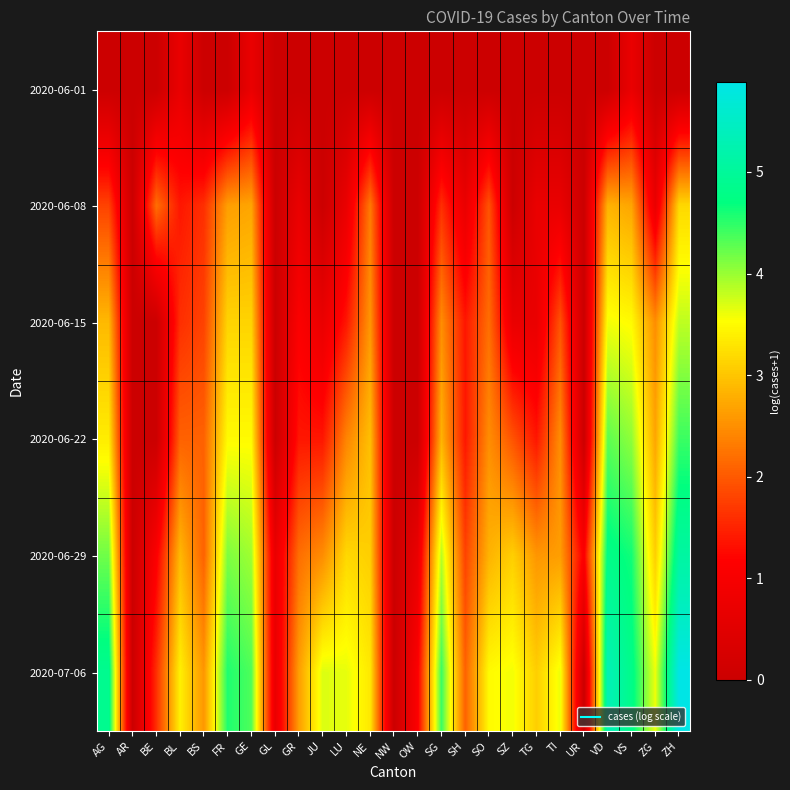

Reading left to right, list all the values displayed in this chart.

2020-06-01: AG=0.0	AR=0.0	BE=0.0	BL=0.7	BS=0.0	FR=0.0	GE=0.7	GL=0.0	GR=0.0	JU=0.0	LU=0.0	NE=0.0	NW=0.0	OW=0.0	SG=0.0	SH=0.0	SO=0.0	SZ=0.0	TG=0.0	TI=0.0	UR=0.0	VD=0.0	VS=0.7	ZG=0.0	ZH=0.0
2020-06-08: AG=1.8	AR=0.0	BE=2.2	BL=1.4	BS=1.6	FR=2.6	GE=2.7	GL=0.0	GR=0.7	JU=0.0	LU=0.7	NE=2.3	NW=0.0	OW=0.0	SG=1.6	SH=0.7	SO=1.9	SZ=0.0	TG=0.7	TI=0.7	UR=0.0	VD=2.8	VS=2.7	ZG=0.7	ZH=3.2
2020-06-15: AG=2.9	AR=0.0	BE=0.0	BL=1.6	BS=1.8	FR=3.1	GE=3.1	GL=0.0	GR=1.1	JU=0.7	LU=1.4	NE=2.6	NW=0.0	OW=0.0	SG=2.5	SH=1.4	SO=2.2	SZ=0.7	TG=0.7	TI=1.9	UR=0.0	VD=3.6	VS=3.5	ZG=2.5	ZH=3.8
2020-06-22: AG=3.4	AR=0.0	BE=0.0	BL=2.1	BS=2.1	FR=3.5	GE=3.5	GL=0.0	GR=1.4	JU=1.4	LU=2.4	NE=2.9	NW=0.0	OW=0.0	SG=2.8	SH=1.4	SO=2.5	SZ=1.9	TG=1.4	TI=2.5	UR=0.0	VD=4.3	VS=4.0	ZG=2.7	ZH=4.4
2020-06-29: AG=4.2	AR=0.0	BE=1.1	BL=2.9	BS=2.1	FR=4.1	GE=4.0	GL=0.7	GR=2.2	JU=2.5	LU=3.2	NE=3.1	NW=0.0	OW=0.7	SG=3.9	SH=1.8	SO=2.8	SZ=3.1	TG=2.6	TI=2.6	UR=1.1	VD=4.8	VS=4.6	ZG=3.1	ZH=5.1
2020-07-06: AG=4.9	AR=0.0	BE=1.6	BL=3.4	BS=2.6	FR=4.6	GE=4.3	GL=0.7	GR=2.6	JU=3.7	LU=3.6	NE=3.3	NW=0.0	OW=1.1	SG=4.4	SH=2.1	SO=3.5	SZ=3.6	TG=3.1	TI=3.6	UR=0.0	VD=5.3	VS=4.8	ZG=3.6	ZH=5.9